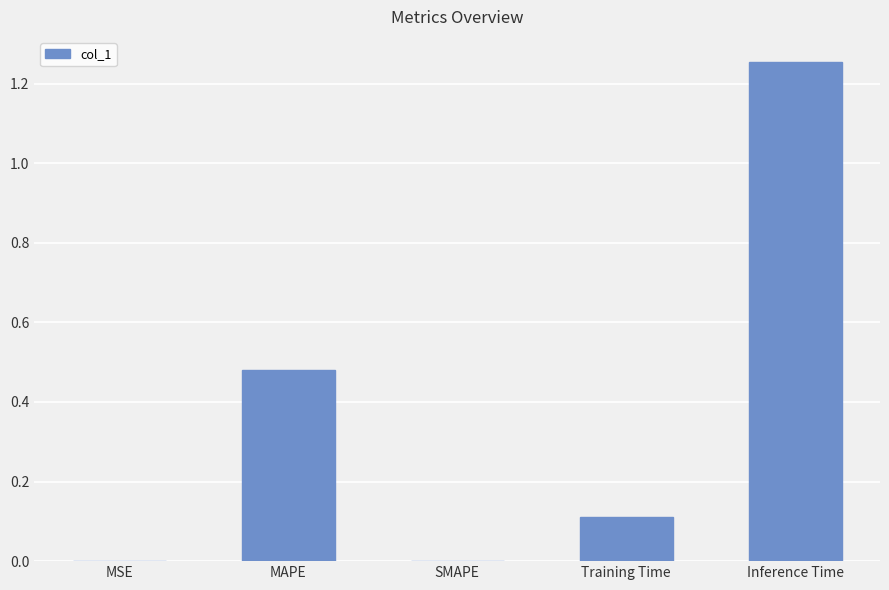

Which has a higher value, MSE or MAPE?

MAPE